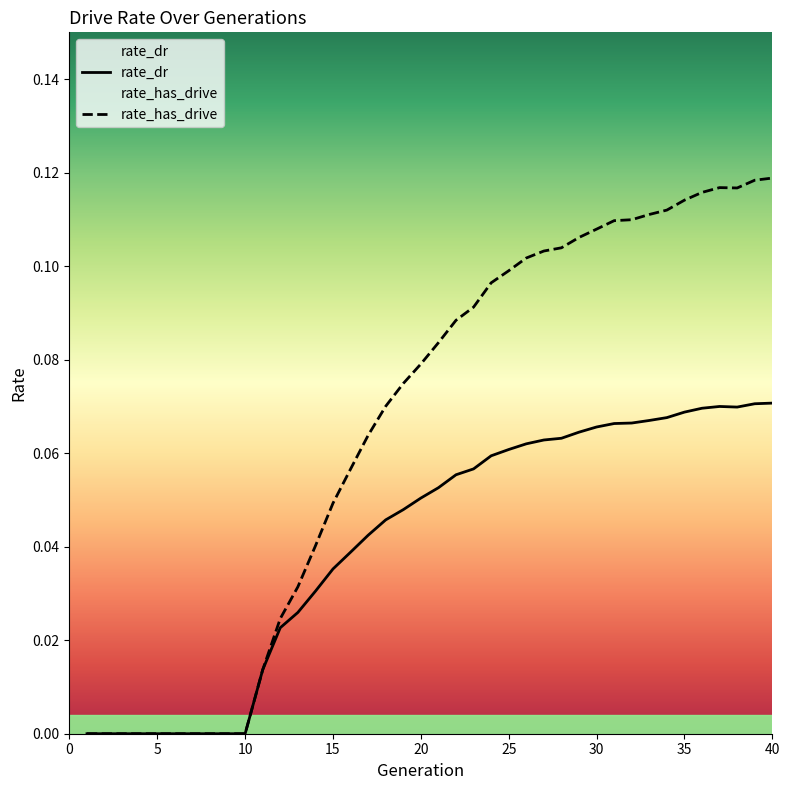

Reading left to right, what are all the values shown in this chart?

rate_dr: 0.0	0.0	0.0	0.0	0.0	0.0	0.0	0.0	0.0	0.0	0.0	0.0	0.0	0.0	0.0	0.0	0.0	0.0	0.0	0.1	0.1	0.1	0.1	0.1	0.1	0.1	0.1	0.1	0.1	0.1	0.1	0.1	0.1	0.1	0.1	0.1	0.1	0.1	0.1	0.1
rate_has_drive: 0.0	0.0	0.0	0.0	0.0	0.0	0.0	0.0	0.0	0.0	0.0	0.0	0.0	0.0	0.0	0.1	0.1	0.1	0.1	0.1	0.1	0.1	0.1	0.1	0.1	0.1	0.1	0.1	0.1	0.1	0.1	0.1	0.1	0.1	0.1	0.1	0.1	0.1	0.1	0.1